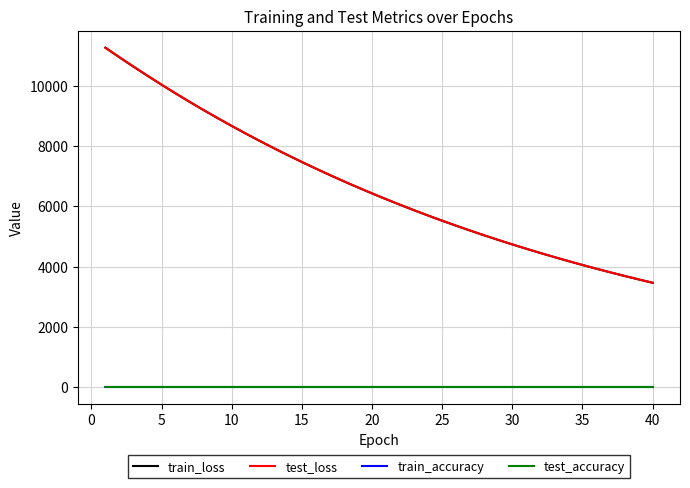

True or false: test_accuracy and test_loss intersect in this chart.

False